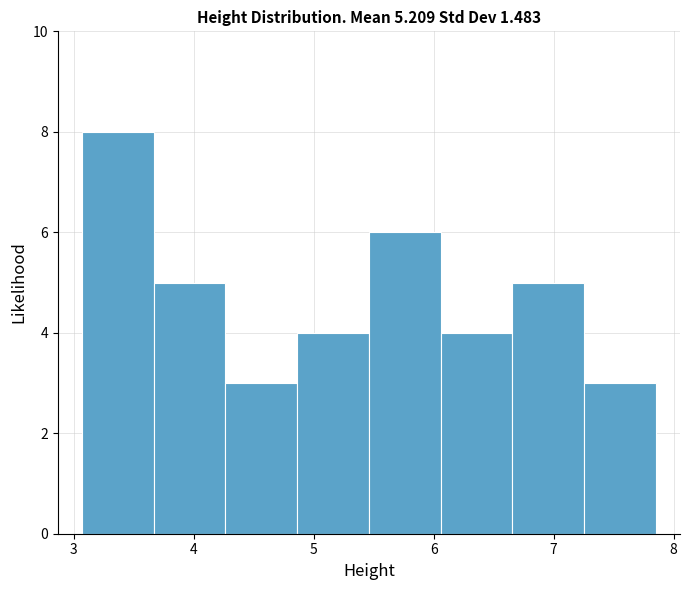

What is the height of the bar covering 4.9 to 5.5 on the x-axis? Neither the bar edges nor the heights are printed on the chart, so give them approximately, as read against the axes.

4